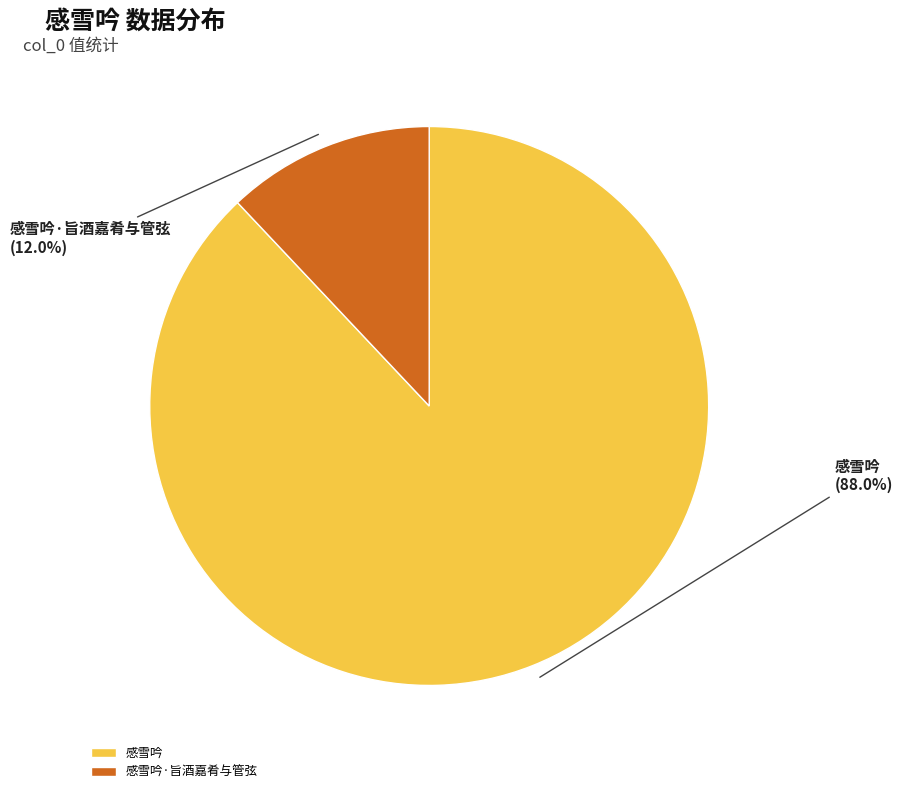

To the nearest percent, what is the difference between the largest and smallest slice percentages?

76%